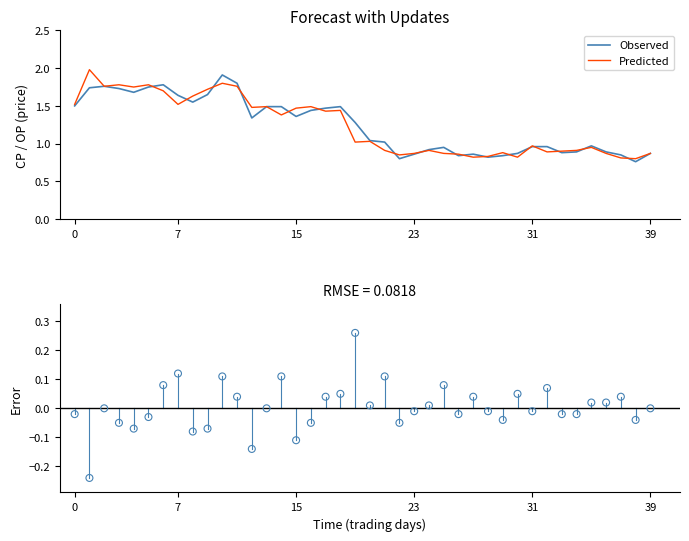

At how many categories does at least one series exceed 0?

40